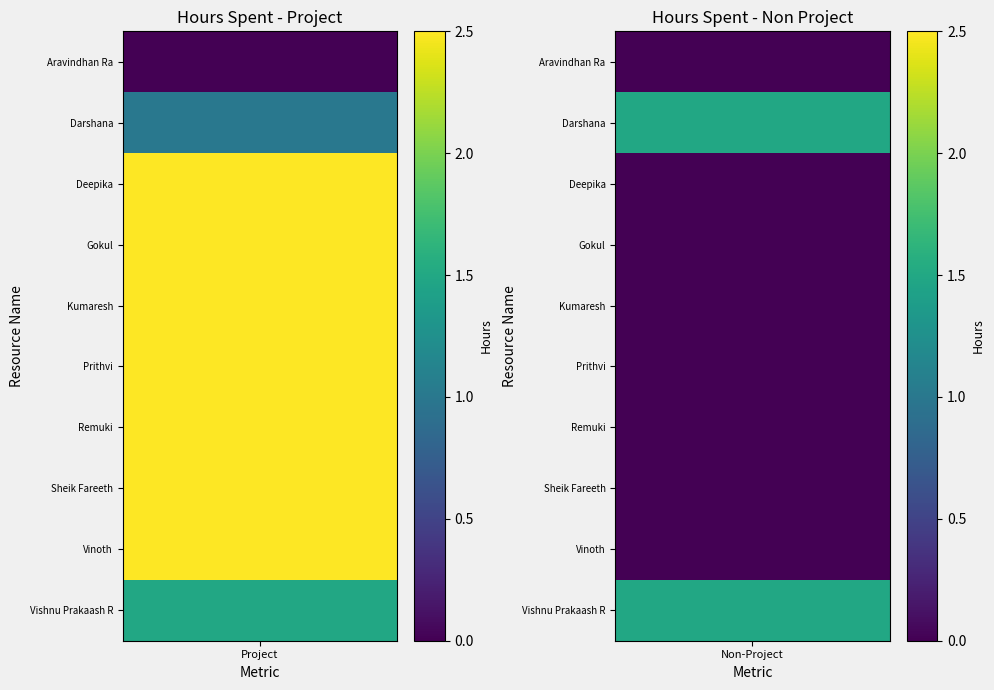

How many data points in Darshana are above 1?

1